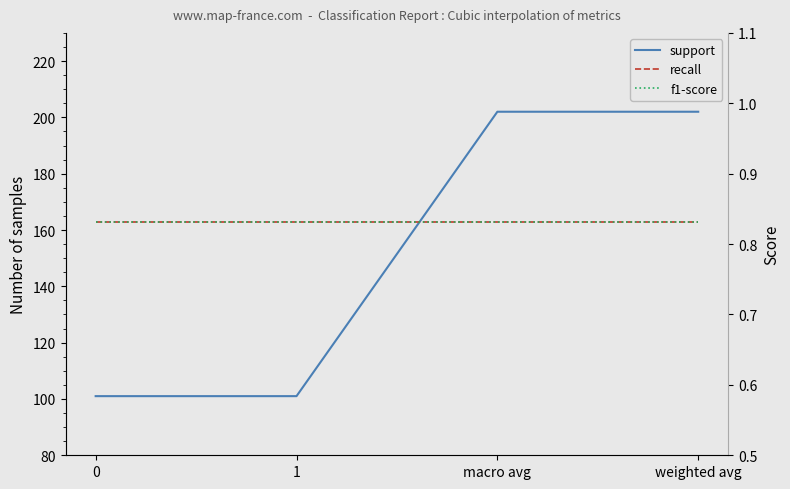

What is the maximum value shown in the chart?

202.0